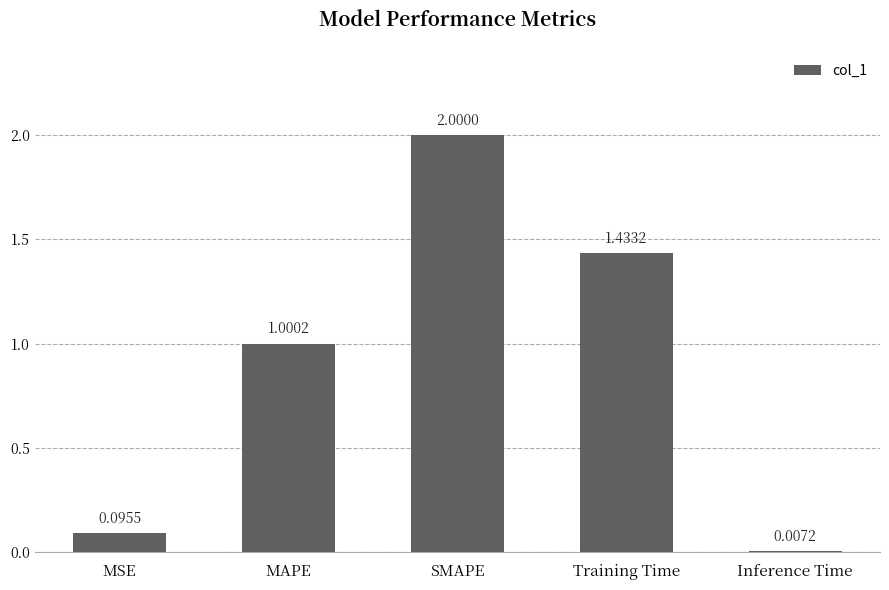

What position from the left is SMAPE?

3